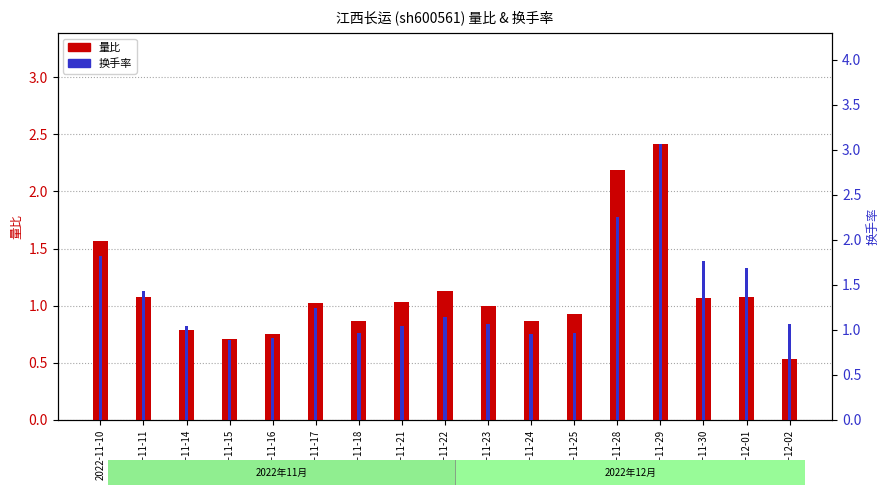

Is the value of 换手率 at 2022-12-02 greater than the value of 量比 at 2022-11-30?

No